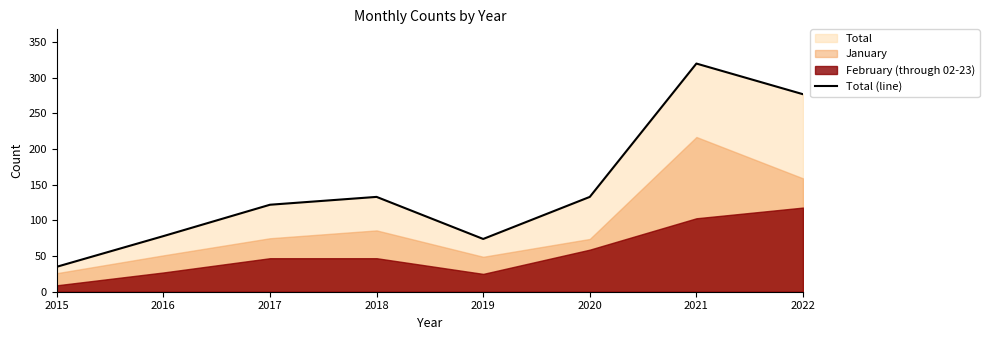

The Total (line) series shows 18 at 2015. True or false?

False